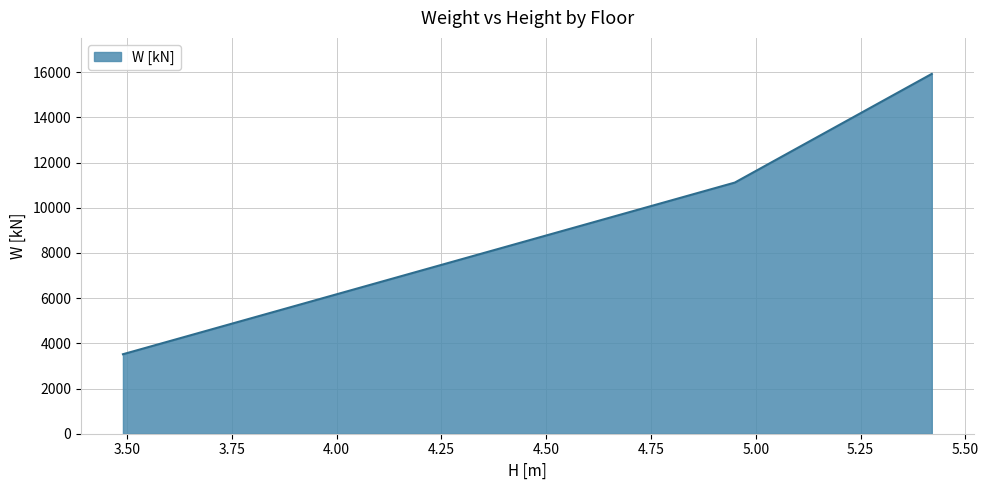

What is the sum of the values at Floor3 and Floor1?

19445.8